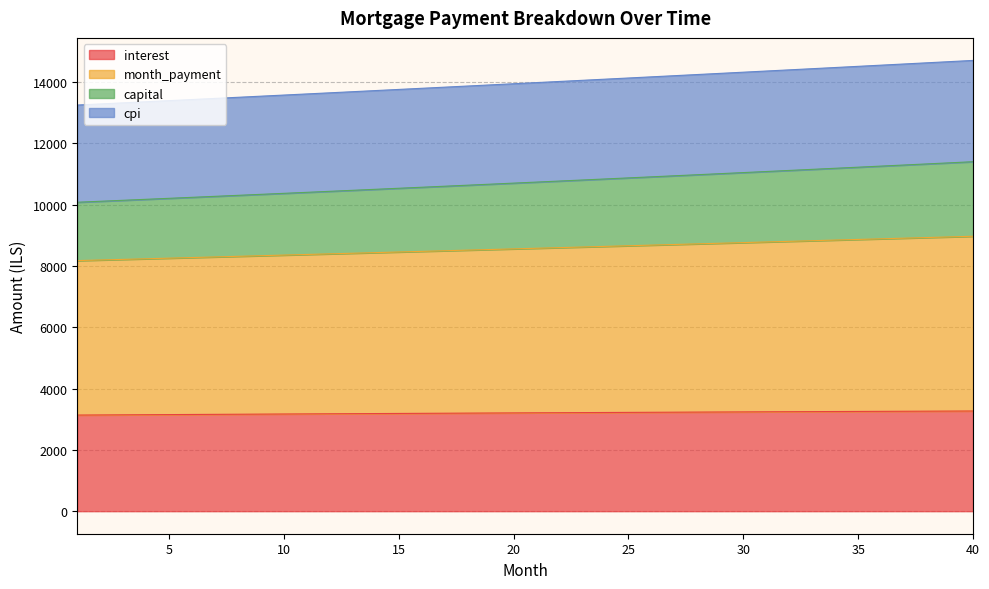

Between 31 and 13, which is larger?

31